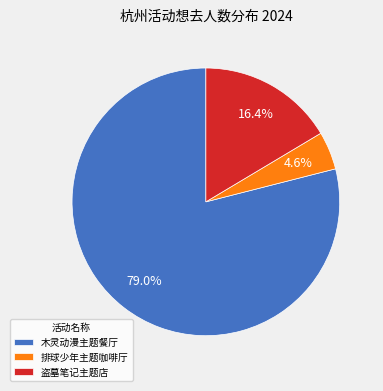

Rank the categories by value from highest to lowest.

木灵动漫主题餐厅, 盗墓笔记主题店, 排球少年主题咖啡厅